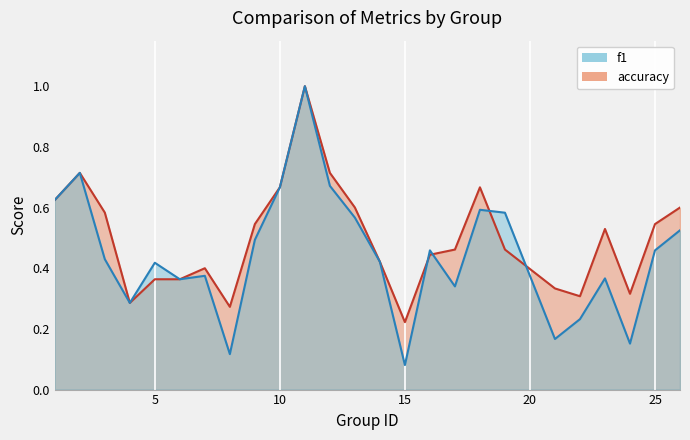

What is the difference between the maximum and minimum values in the f1 series?

0.9